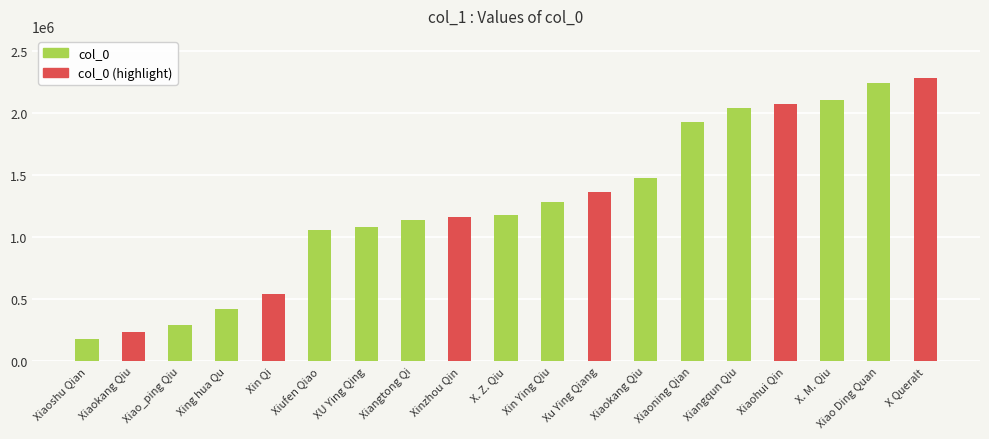

Reading left to right, list all the values displayed in this chart.

175412	238276	291860	418771	538967	1062182	1083067	1142356	1164276	1180806	1281925	1365572	1481338	1926133	2042895	2075875	2104689	2243003	2282582